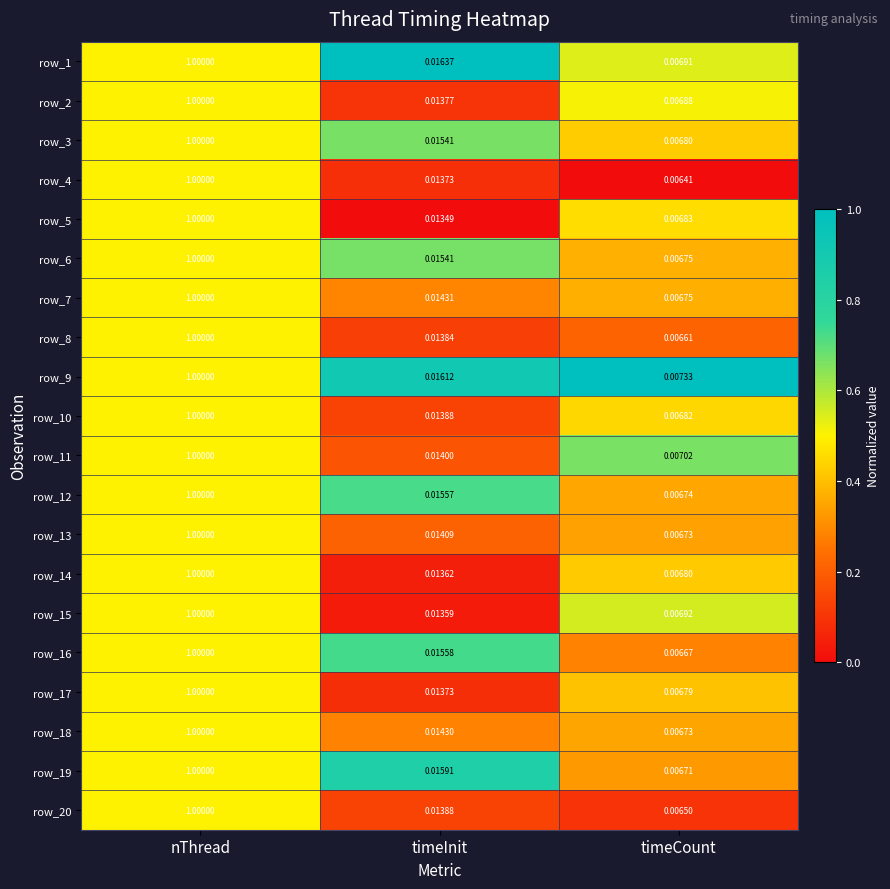

What value does the row_1 series have at nThread?

1.0